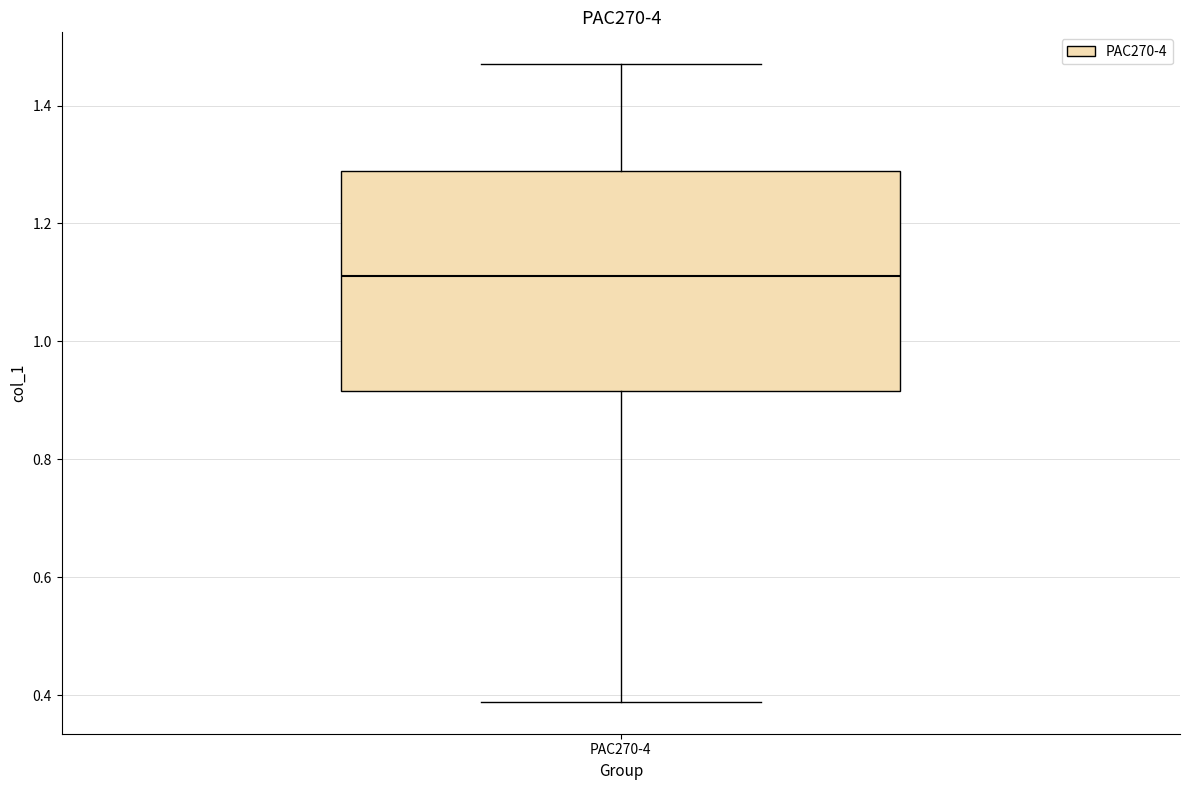

Read this box plot against the y-axis: the position of the median line, the range covered by the box, and the ends of both whiskers. The values are not printed on the chart, so give them approximately, as read against the axis.

median 1.12, box 0.92 to 1.28, whiskers 0.38 to 1.48